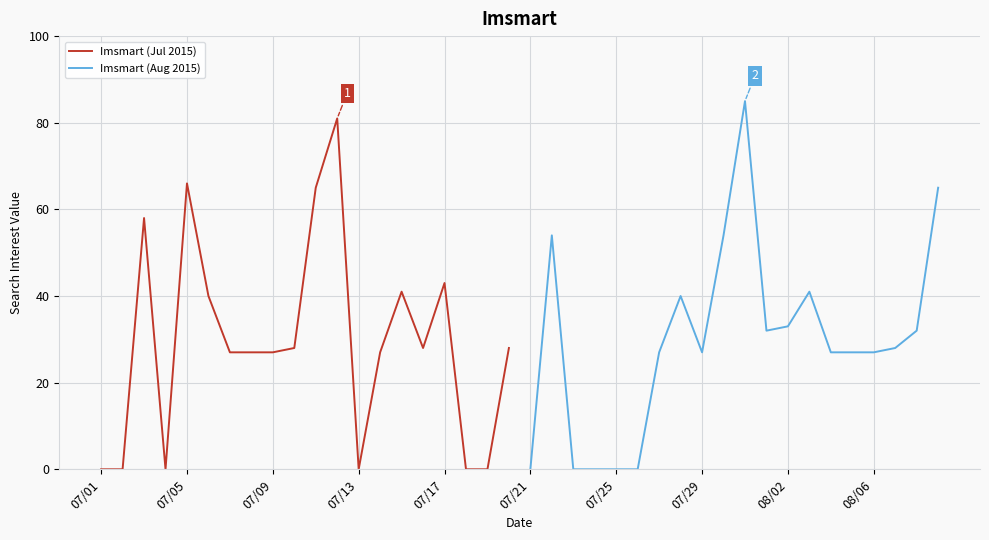

How many data points in Imsmart (Aug 2015) are above 28?

9